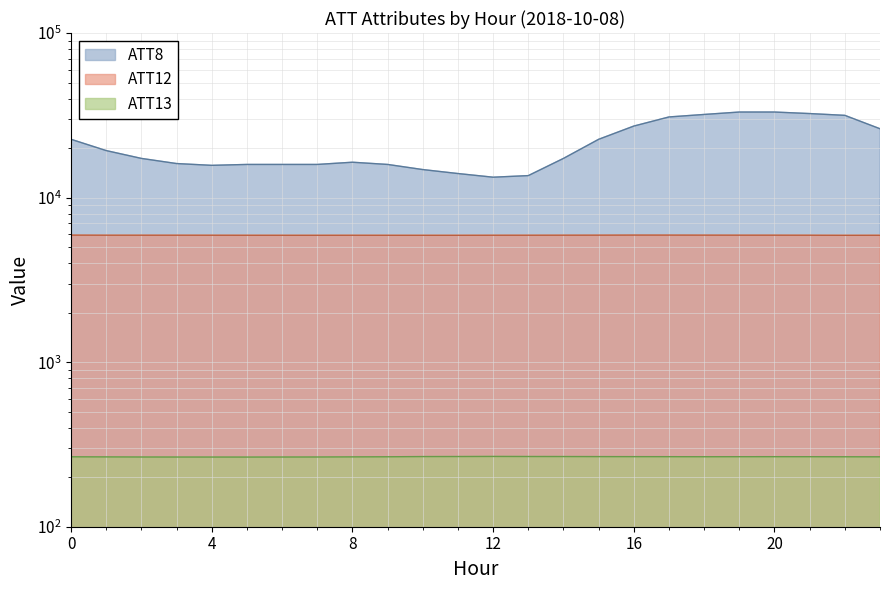

What is the value of the ATT12 point at the 3rd from the left?

5911.6